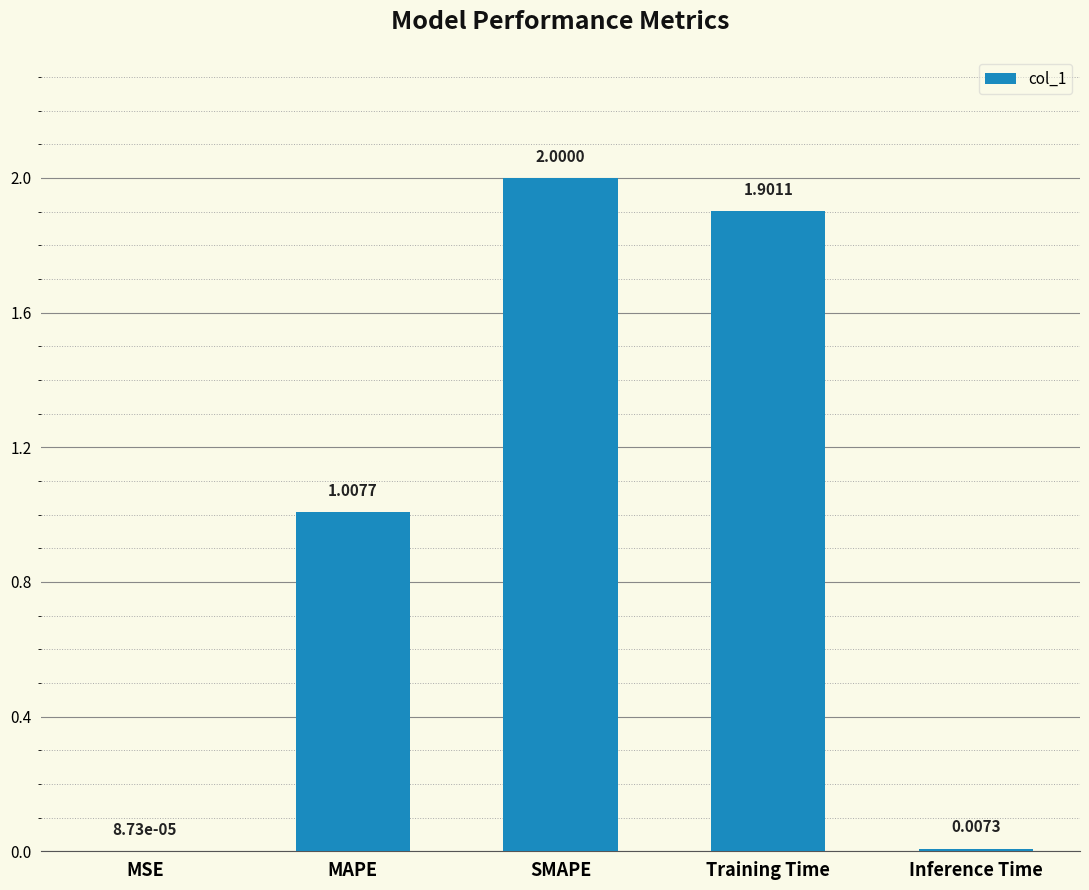

What is the sum of the values at MSE and Training Time?

1.9